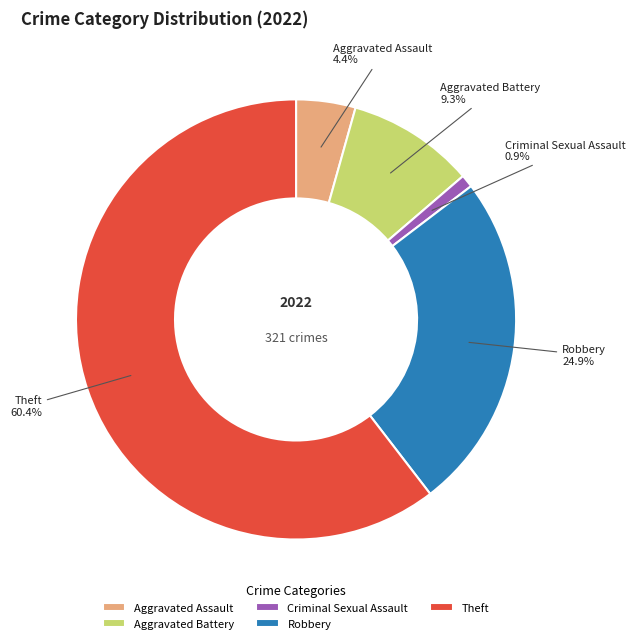

What portion of the pie excludes Aggravated Assault?

95.6%